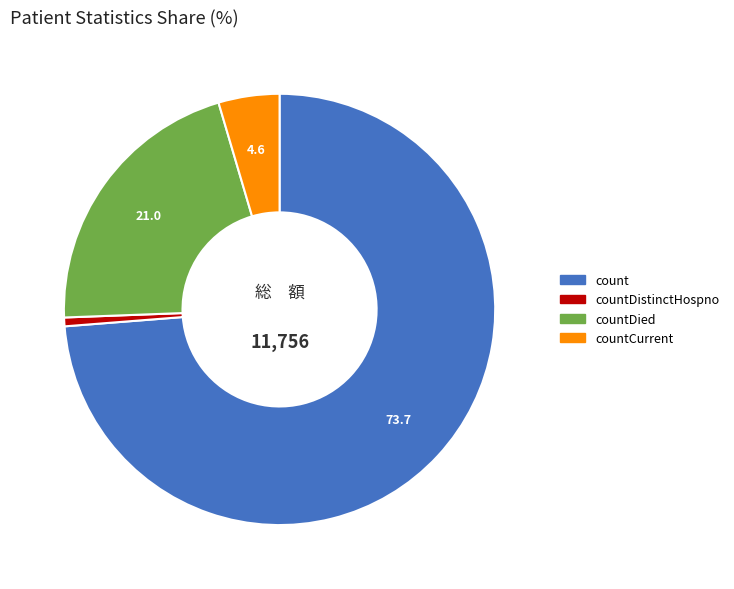

Does any single category account for the majority?

Yes